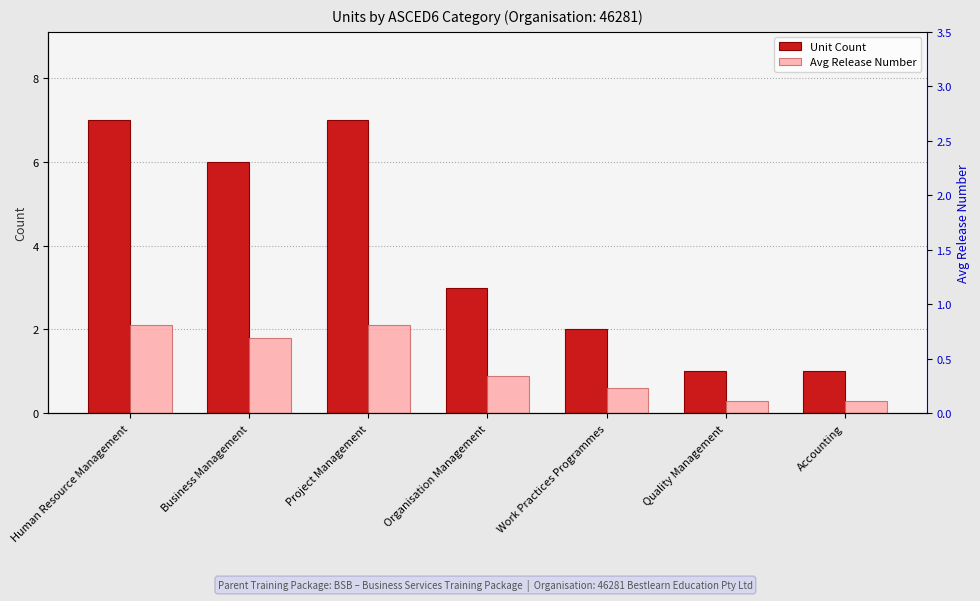

The value of Unit Count at Accounting is 1.0. True or false?

True